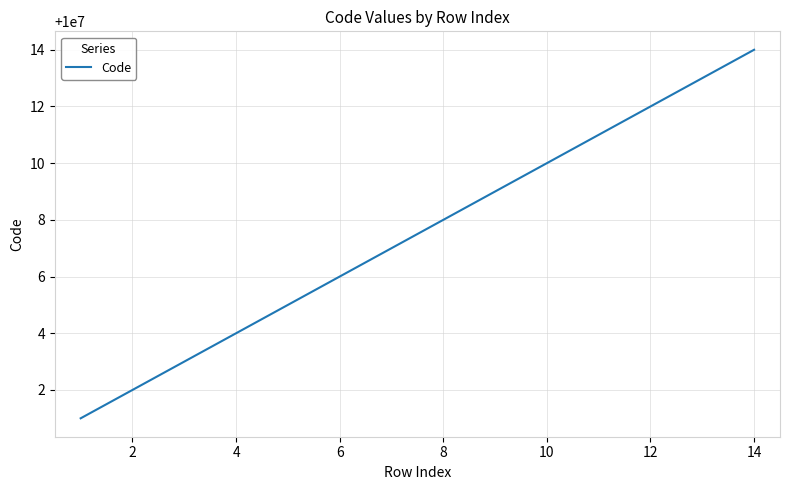

What is the difference between the maximum and minimum values?

13